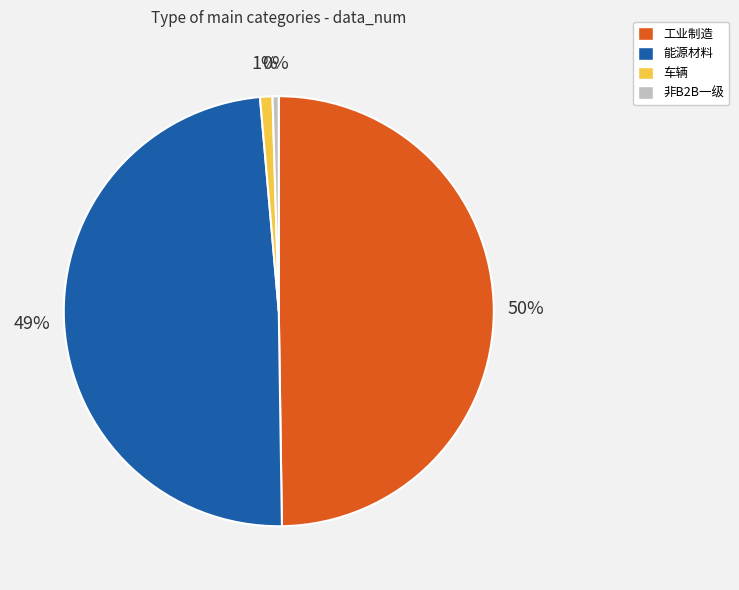

Is it true that 非B2B一级 is 10% of the pie?

False